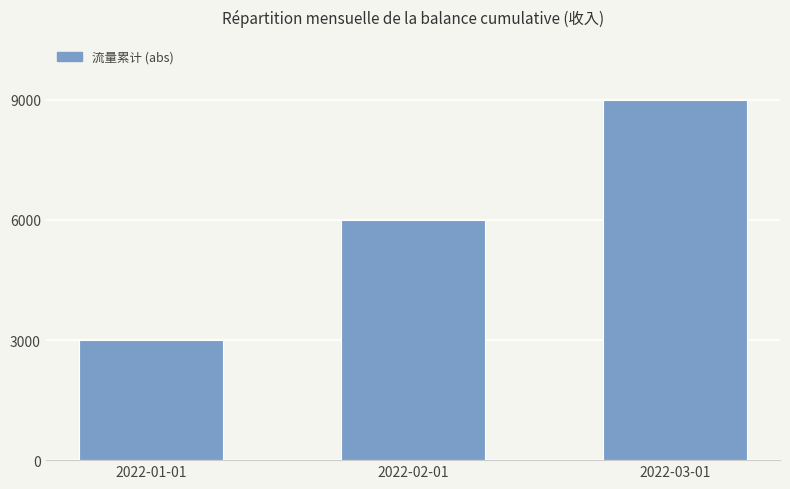

Approximately how many times larger is the value at 2022-02-01 compared to 2022-03-01?

0.7